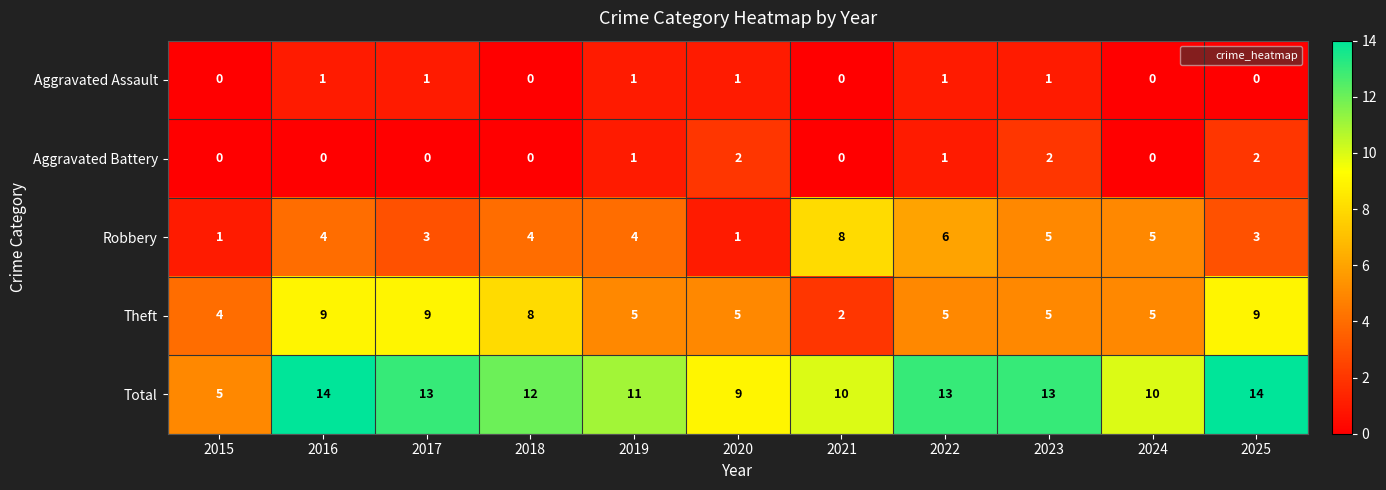

Count the number of categories in the chart.

11